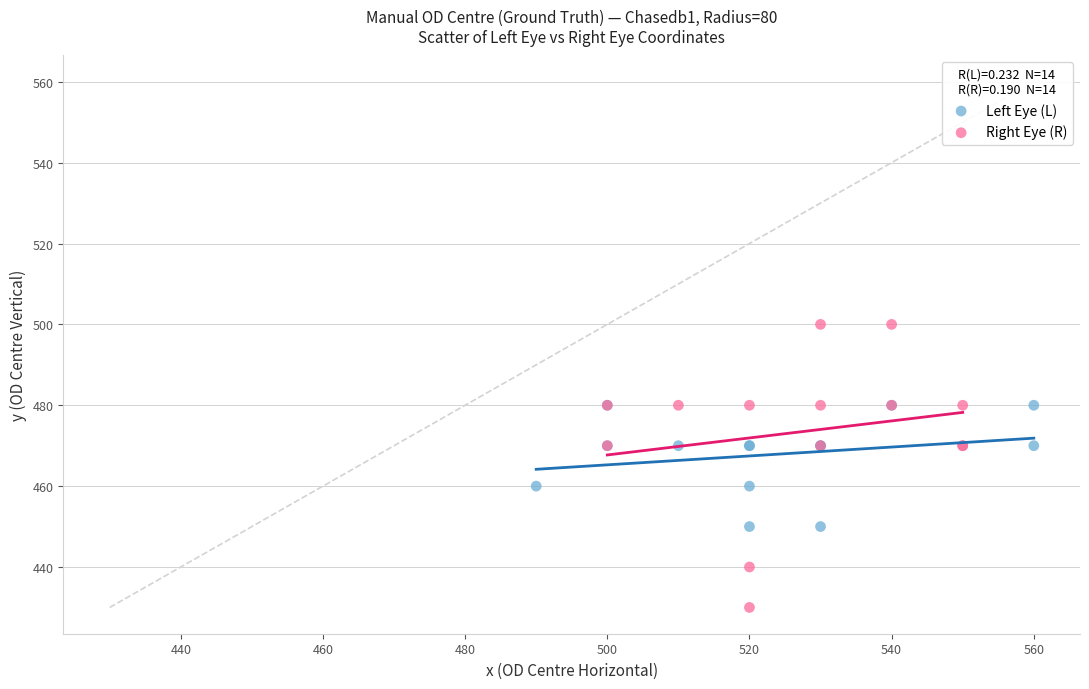

Which series has the widest spread of Y values?

Right Eye (R)